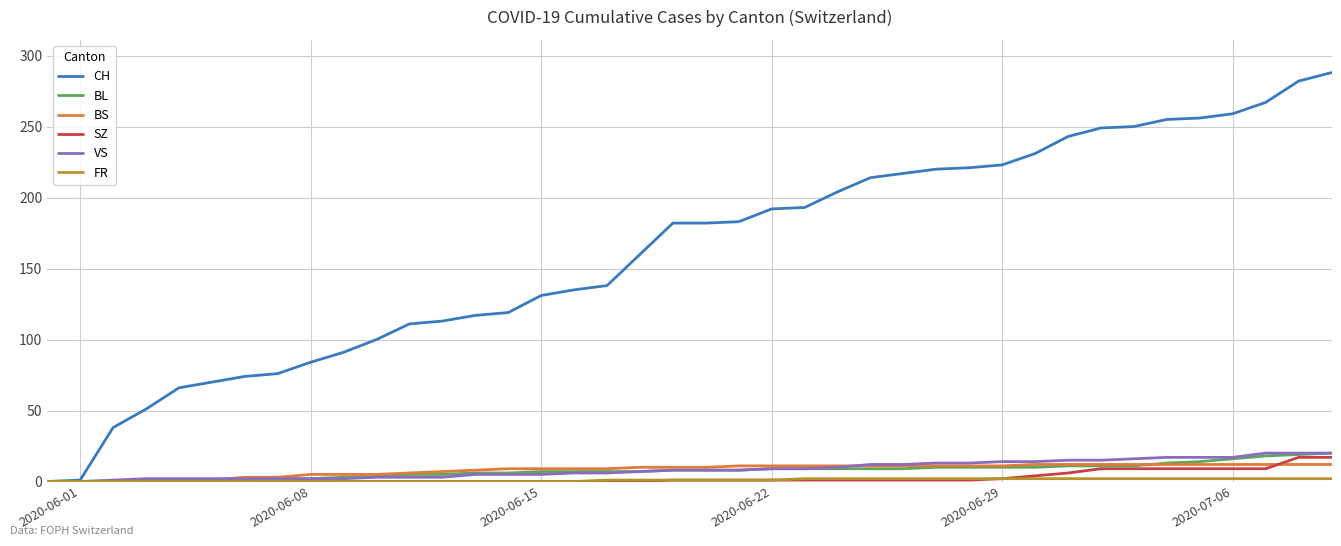

Which series has the largest total across all categories?

CH